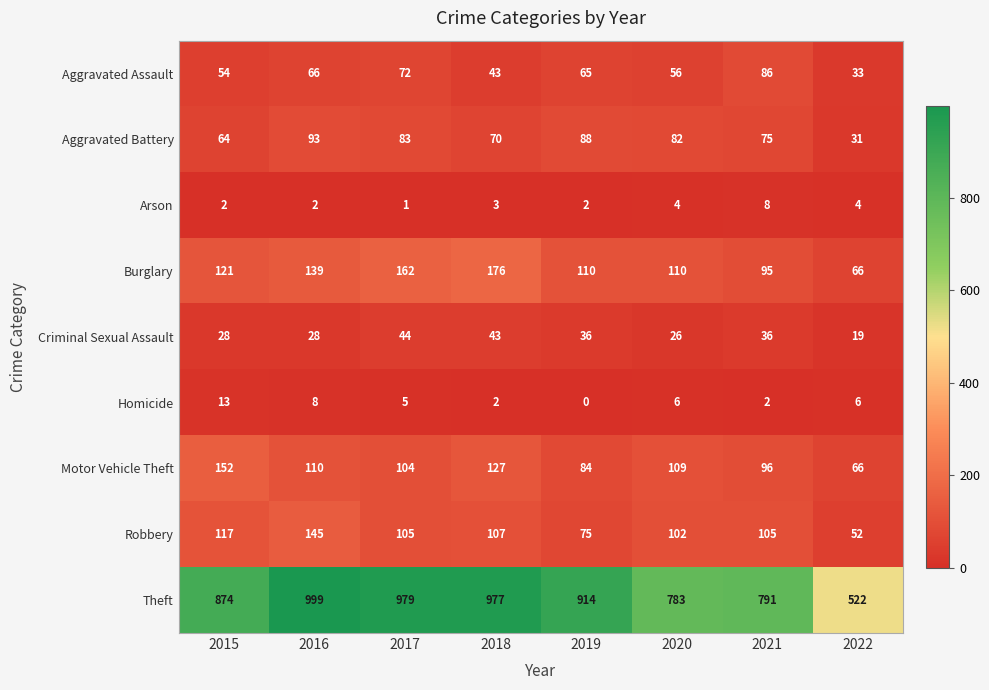

At which label is Robbery closest to 98?

2020